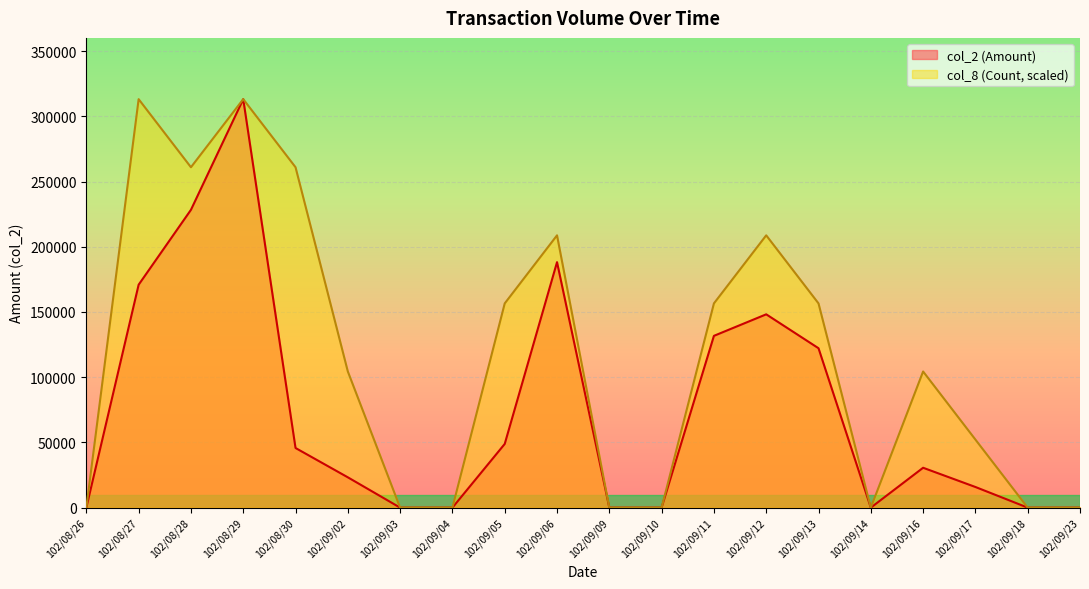

Where is the first local maximum for col_8 (Count)?

102/08/27